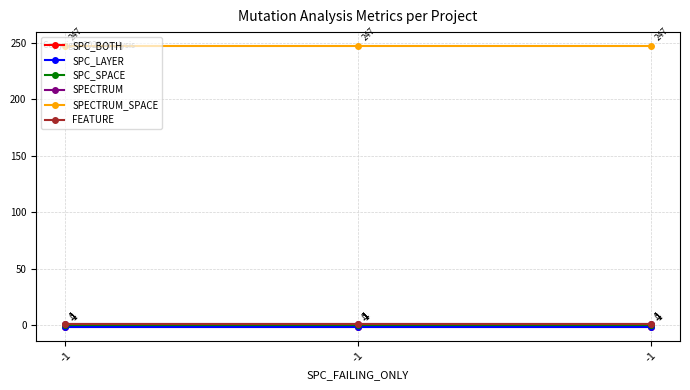

Is this an area chart (filled region under the line)?

No